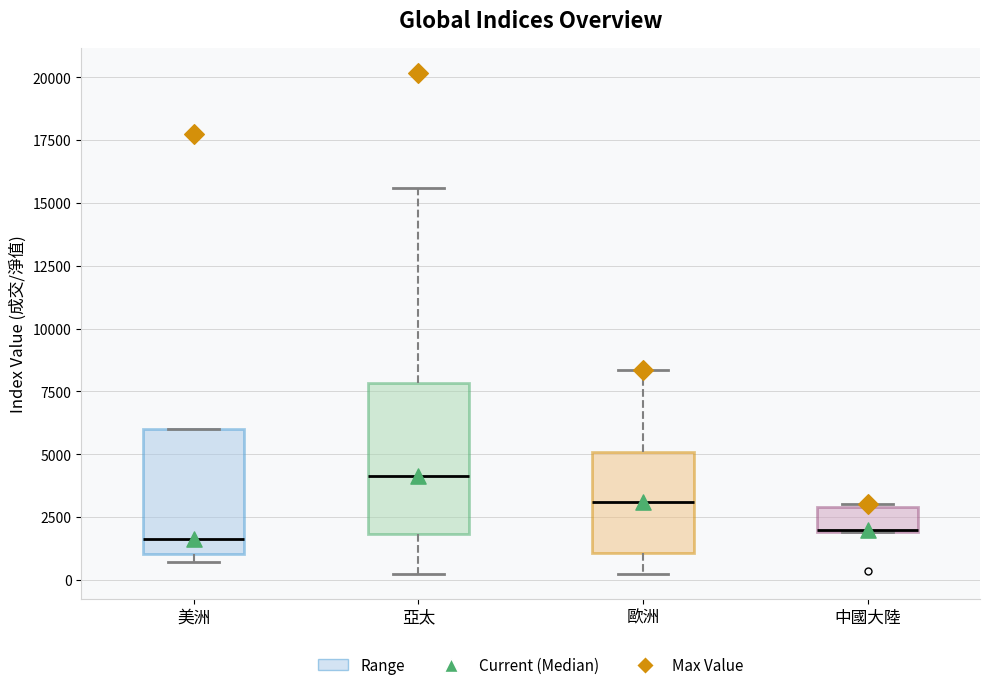

Comparing the boxes themselves (not the whiskers), which one is the tallest?

亞太